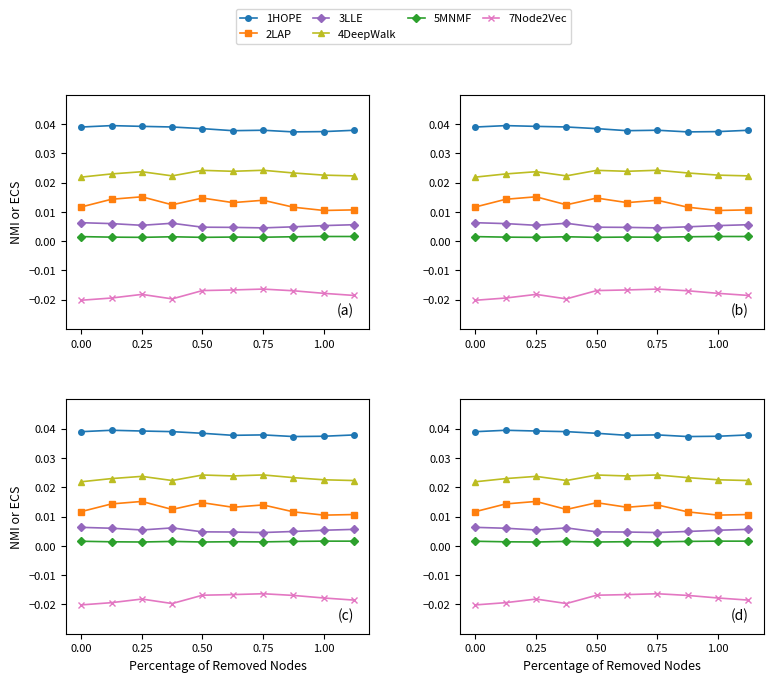

In 5MNMF, how many points are higher than both neighbors (excluding endpoints)?

3